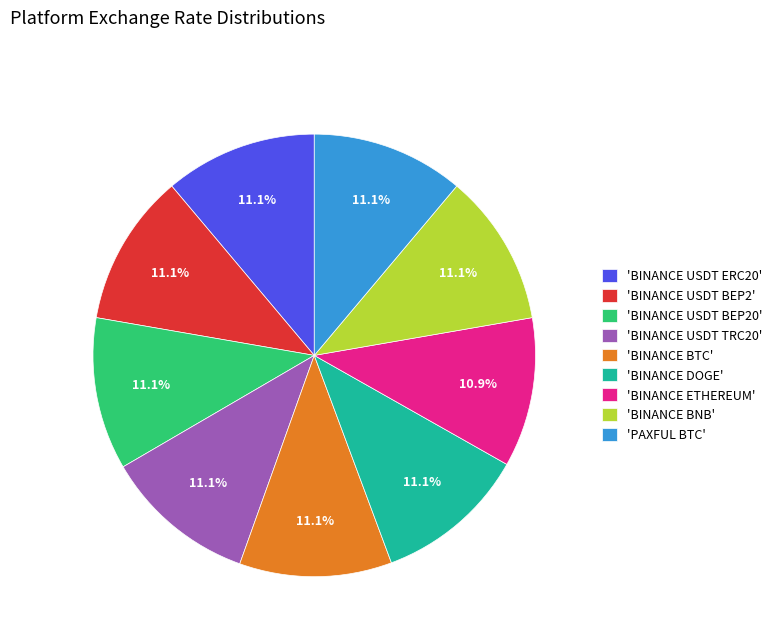

What is the ratio of the value at 'BINANCE ETHEREUM' to the value at 'BINANCE USDT BEP20'?

1.0